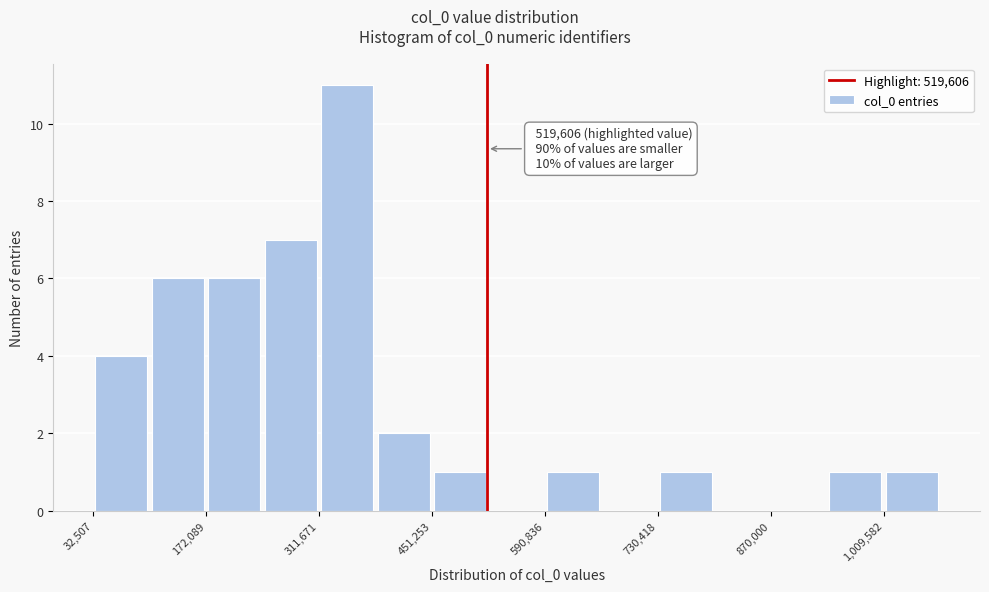

Read against the x-axis, roughly where is the centre of the tallest bar?

340000